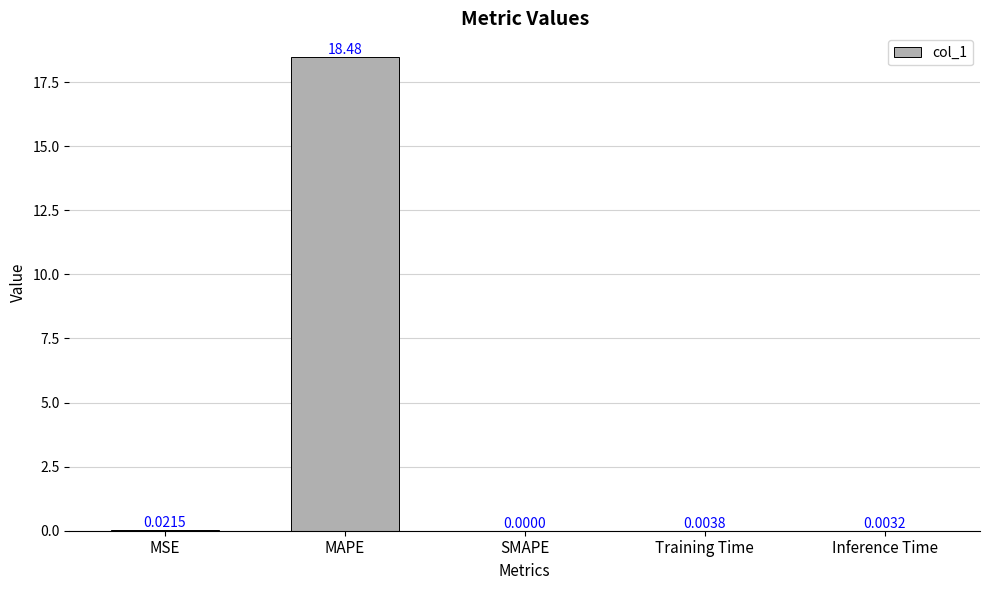

Read the value at MAPE.

18.5